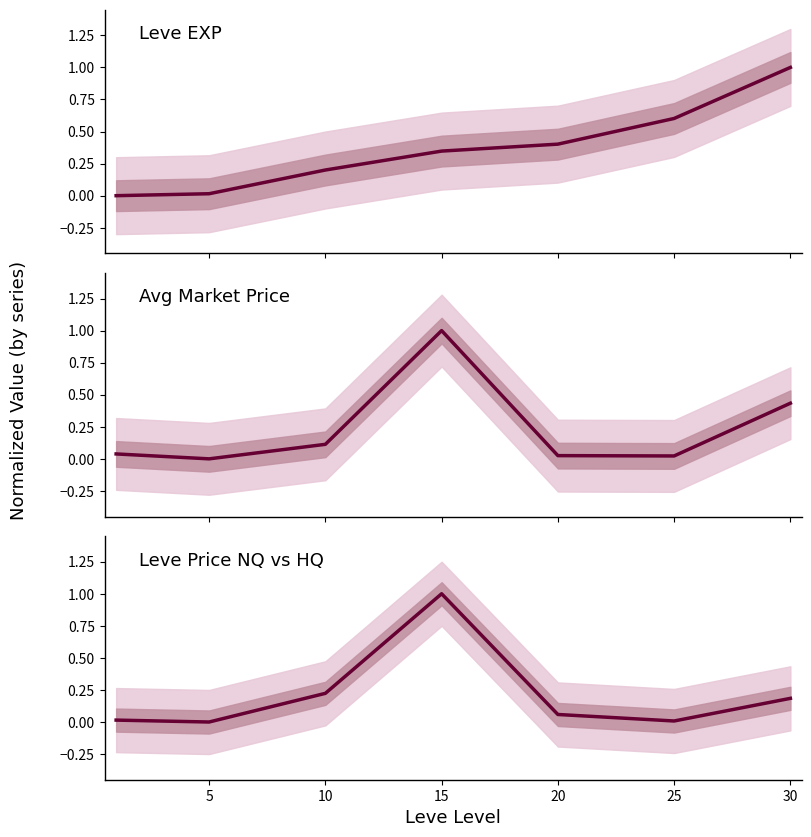

What is the difference between the second highest and minimum values in the Avg Market Price series?

0.4